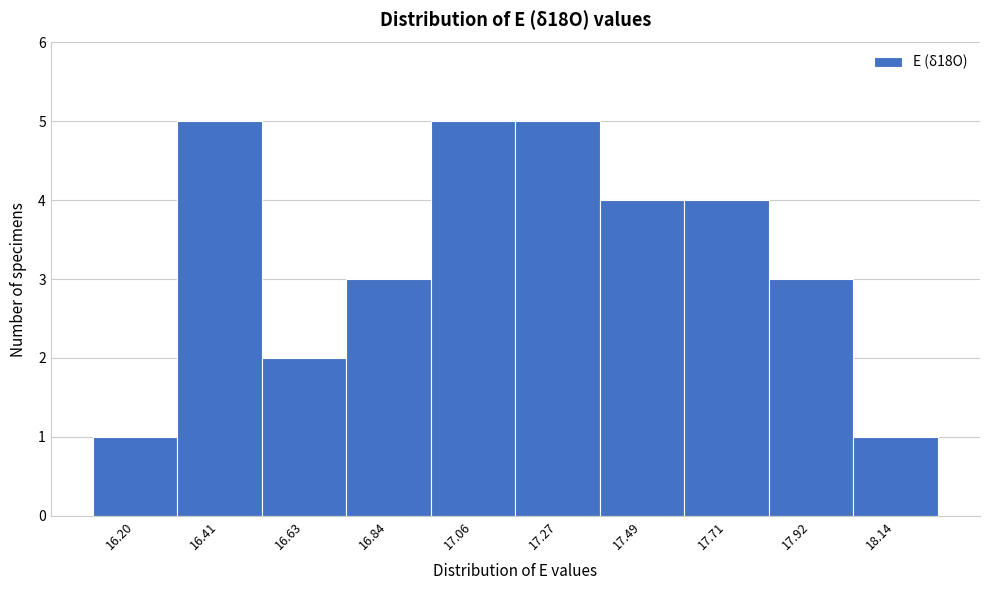

Reading left to right, what are all the values shown in this chart?

16.20=1	16.41=5	16.63=2	16.84=3	17.06=5	17.27=5	17.49=4	17.71=4	17.92=3	18.14=1